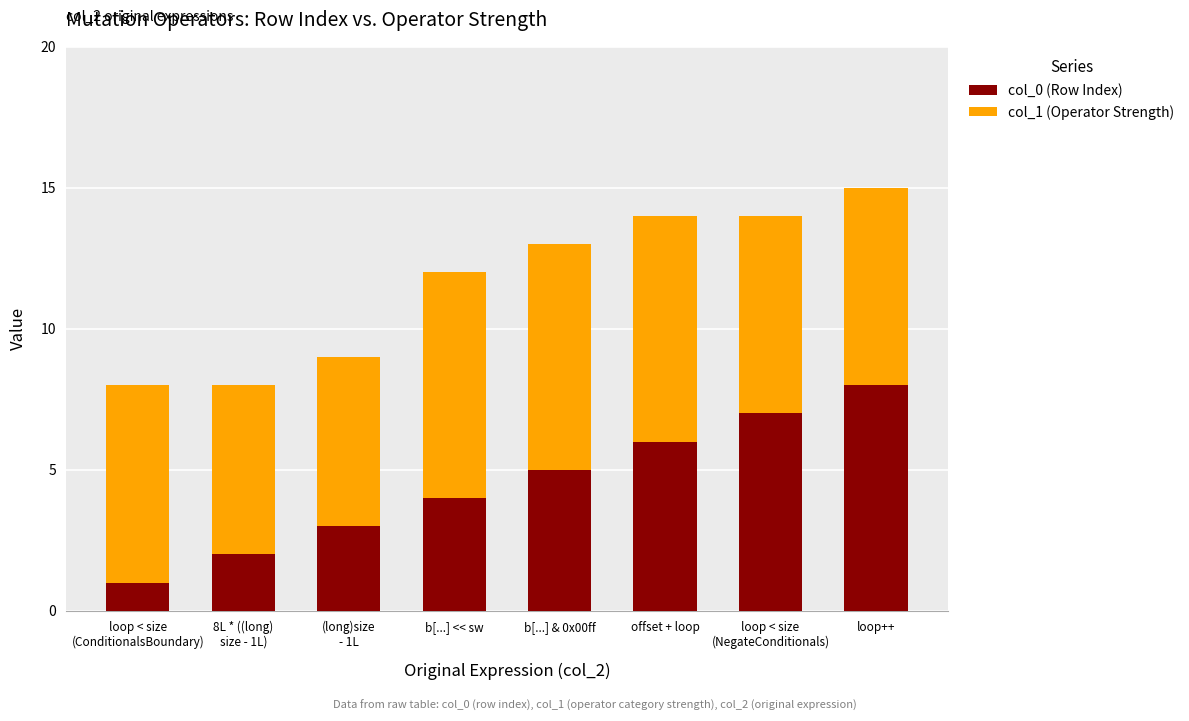

What is the difference between the maximum and minimum values in the col_0 (Row Index) series?

7